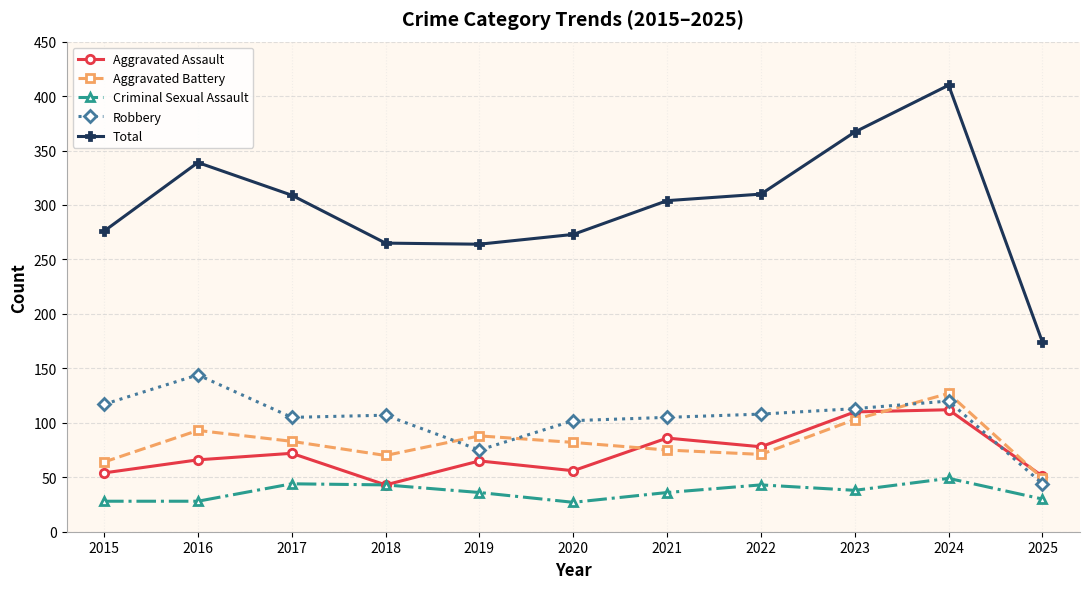

At which category is the sum across all series the highest?

2024